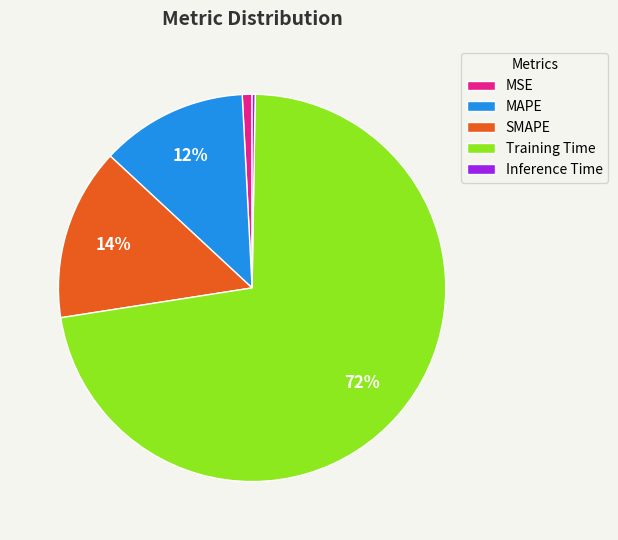

To the nearest percent, what is the average slice percentage?

20%